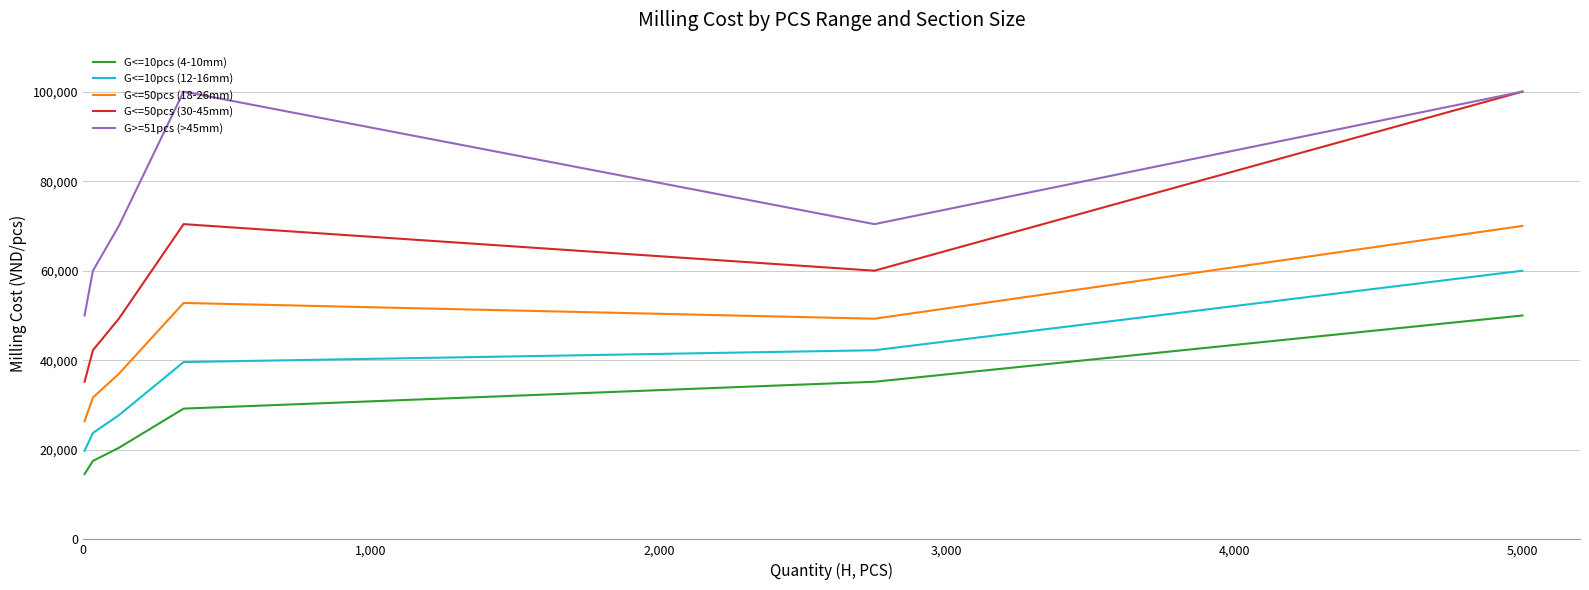

What is the greatest value displayed?

100000